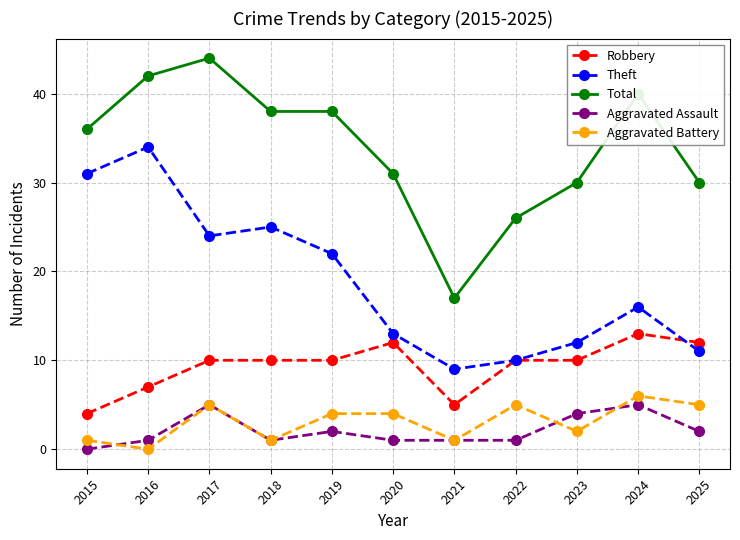

Where is the first local maximum for Total?

2017